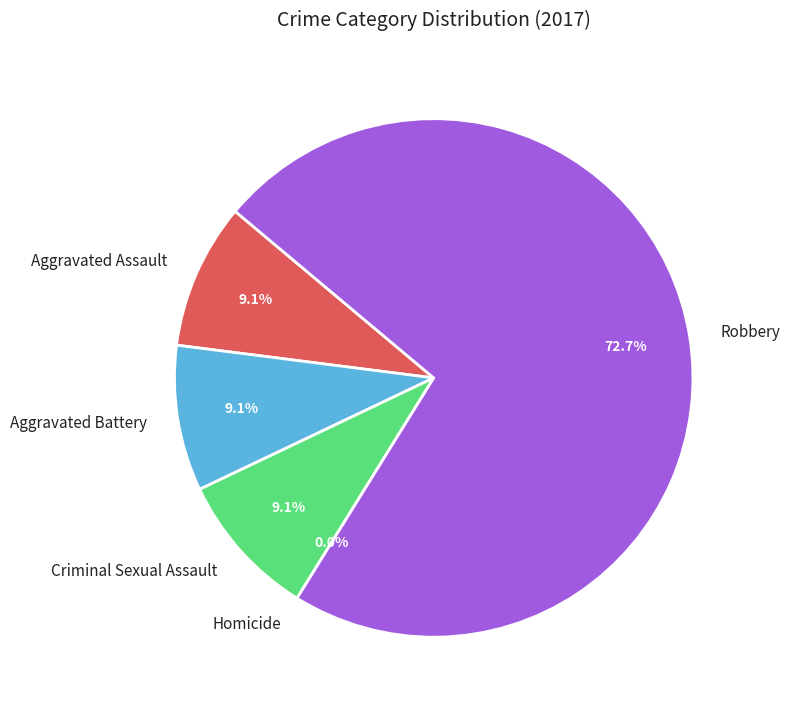

How many segments does this pie chart have?

5